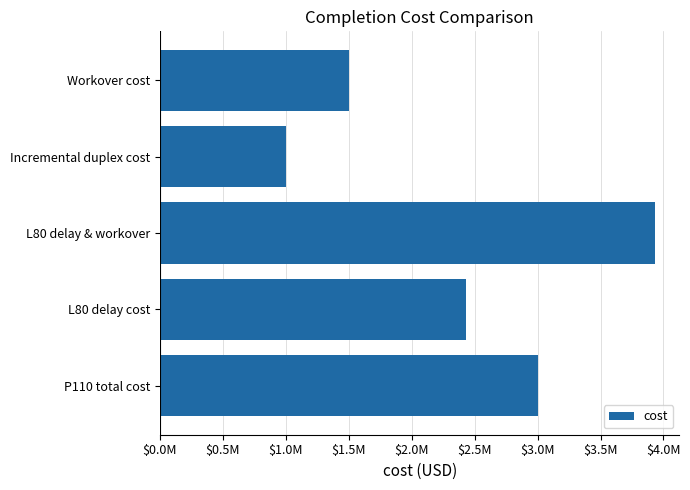

Does the chart contain any negative values?

No